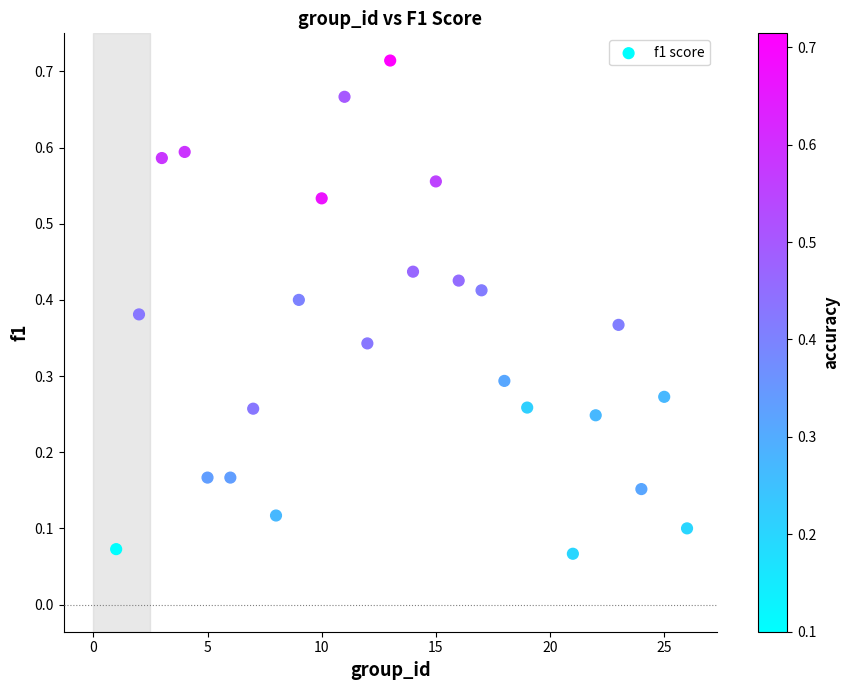

What is the range of X values (max minus min)?

25.0